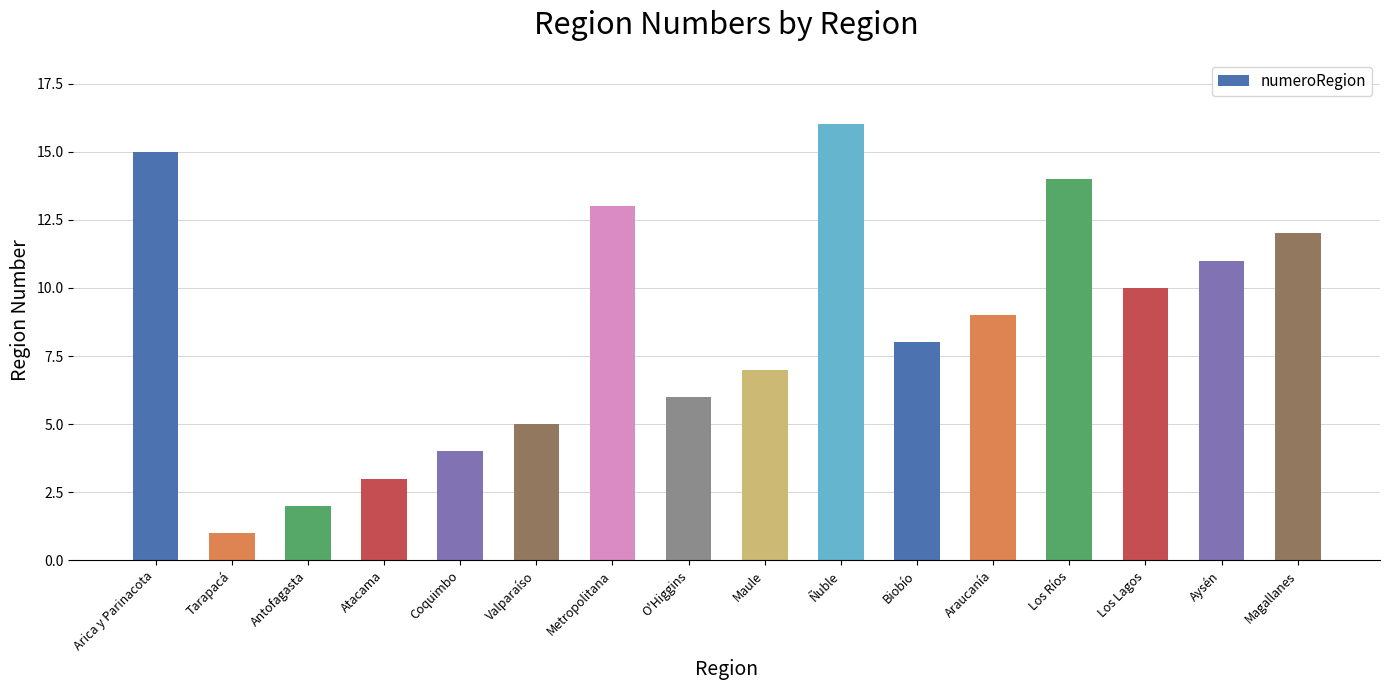

Rank the categories by value from highest to lowest.

Ñuble, Arica y Parinacota, Los Ríos, Metropolitana, Magallanes, Aysén, Los Lagos, Araucanía, Biobío, Maule, O'Higgins, Valparaíso, Coquimbo, Atacama, Antofagasta, Tarapacá